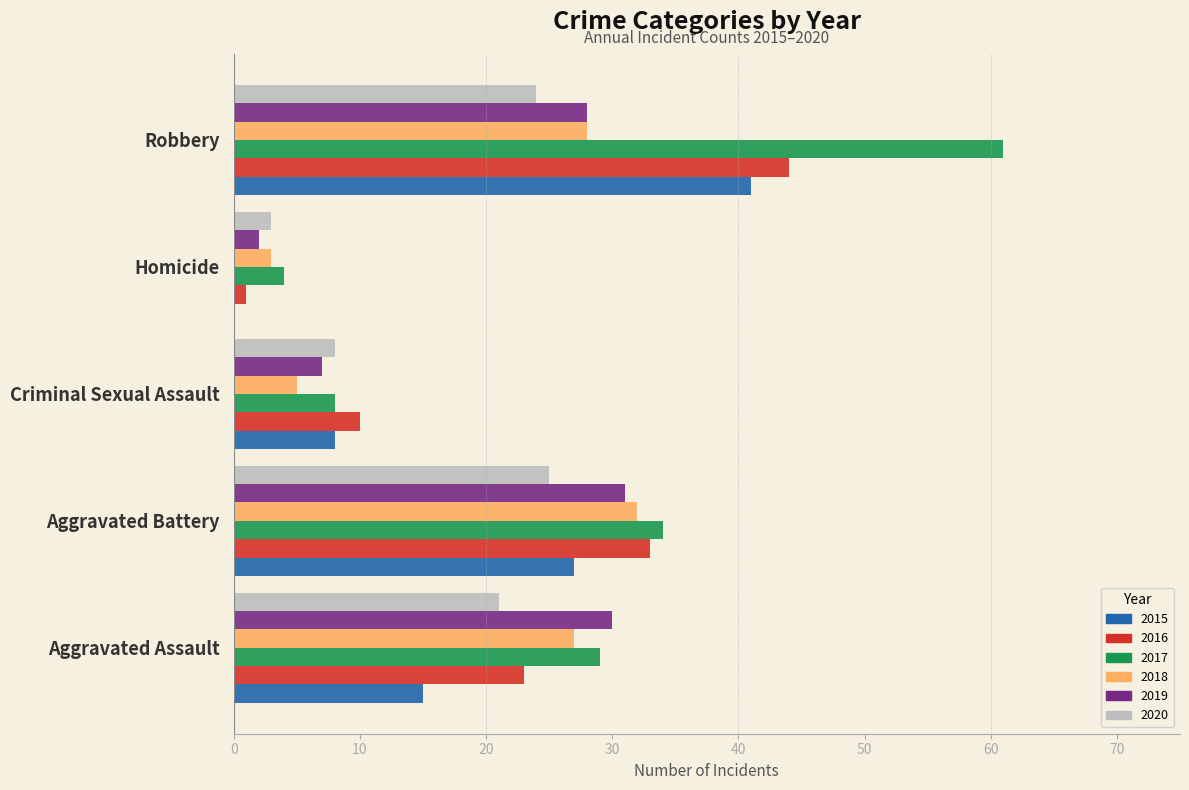

Between Aggravated Battery and Homicide, which series saw the biggest shift?

2016